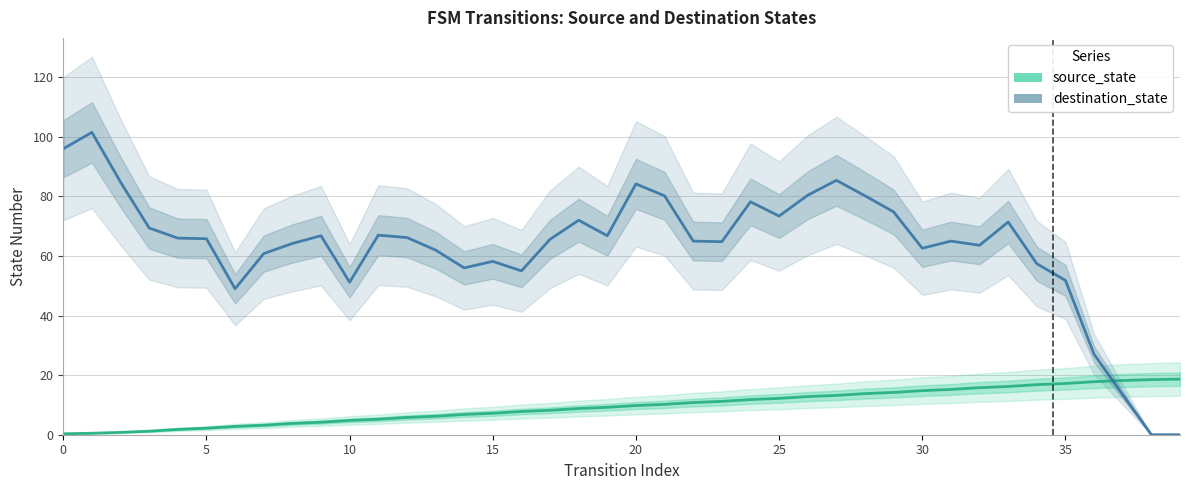

What is the maximum value shown in the chart?

101.5